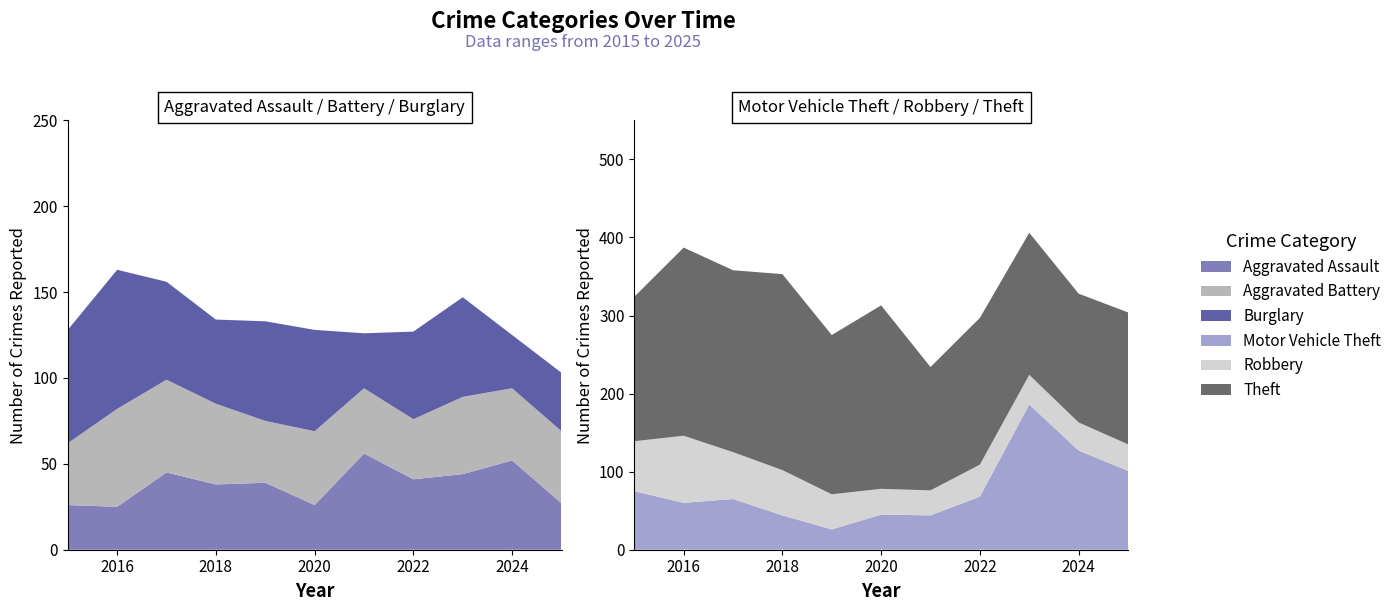

Reading left to right, transcribe all the data shown in this chart.

Aggravated Assault: 2015=26	2016=25	2017=45	2018=38	2019=39	2020=26	2021=56	2022=41	2023=44	2024=52	2025=27
Aggravated Battery: 2015=36	2016=57	2017=54	2018=47	2019=36	2020=43	2021=38	2022=35	2023=45	2024=42	2025=42
Burglary: 2015=66	2016=81	2017=57	2018=49	2019=58	2020=59	2021=32	2022=51	2023=58	2024=31	2025=34
Motor Vehicle Theft: 2015=75	2016=60	2017=65	2018=44	2019=26	2020=45	2021=44	2022=68	2023=186	2024=127	2025=101
Robbery: 2015=64	2016=86	2017=60	2018=58	2019=45	2020=33	2021=32	2022=41	2023=38	2024=36	2025=34
Theft: 2015=185	2016=241	2017=233	2018=251	2019=204	2020=235	2021=158	2022=188	2023=182	2024=165	2025=169